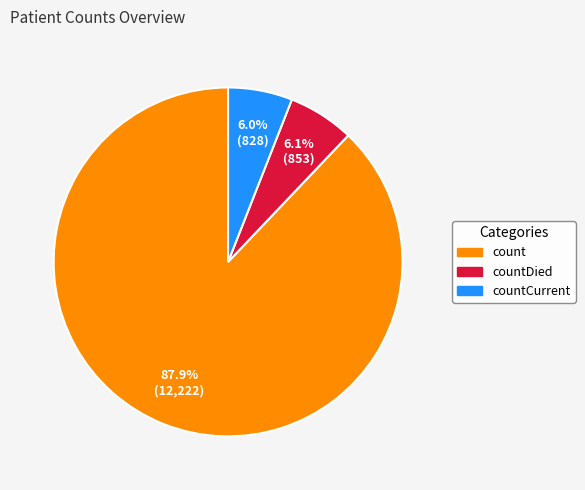

Is there any slice that represents more than half of the pie?

Yes